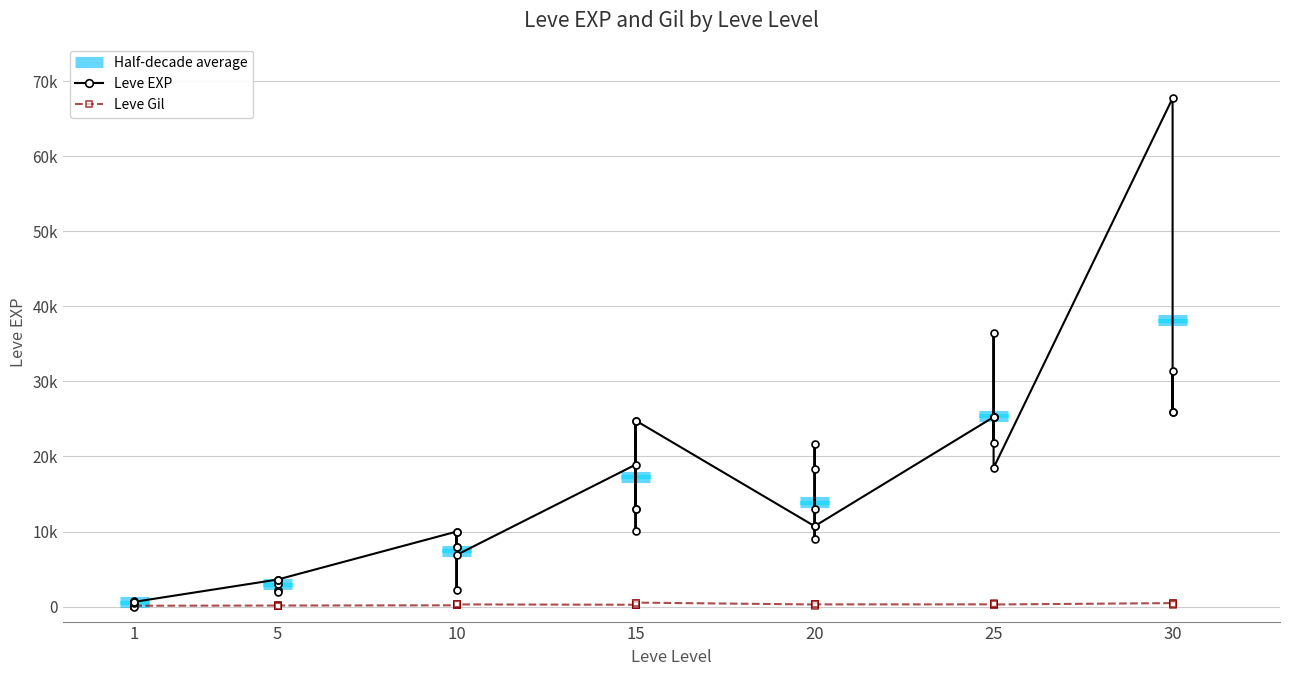

Between which two adjacent categories do Leve Gil and Leve EXP first intersect?

1 and 1